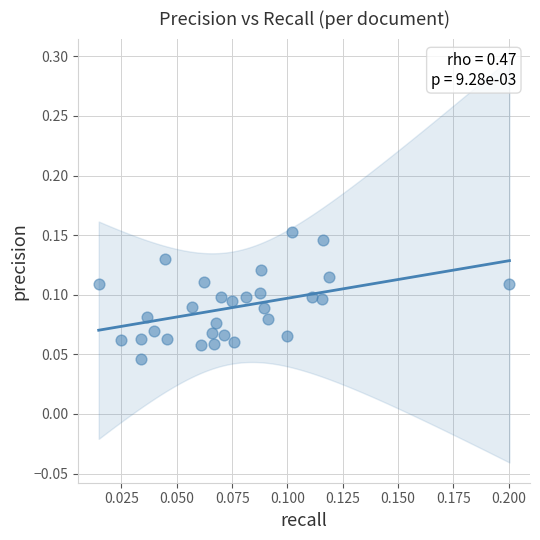

How many points are shown in the scatter plot?

30